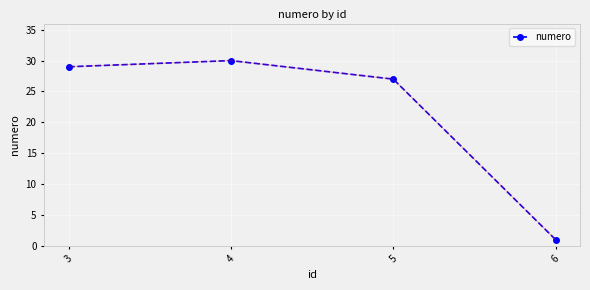

Rank the categories by value from highest to lowest.

4, 3, 5, 6